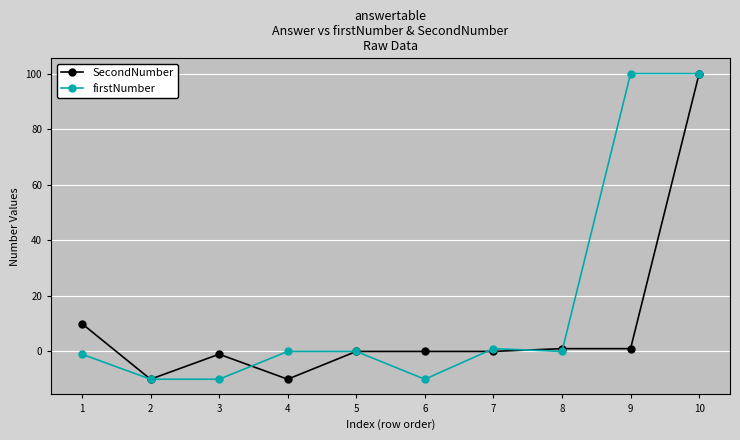

What is the average value of the firstNumber series?

17